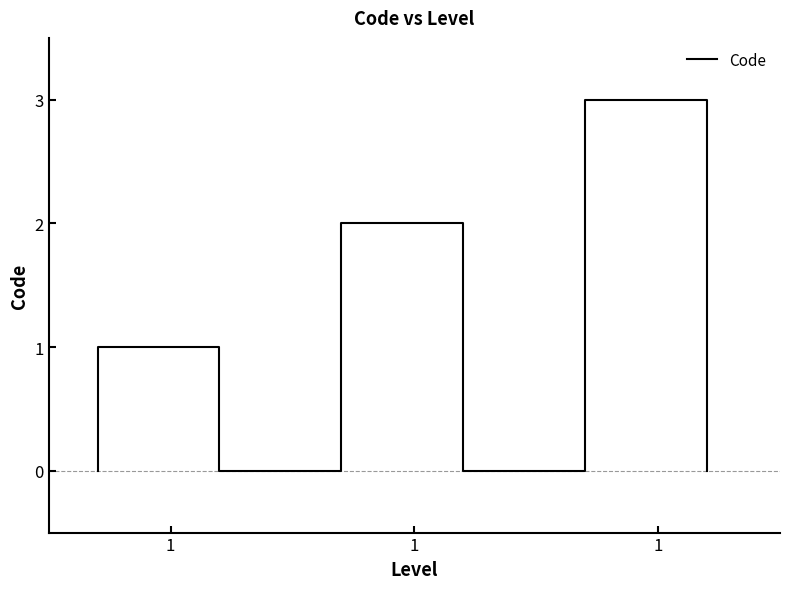

True or false: the data has more than 0 interior local peaks.

False